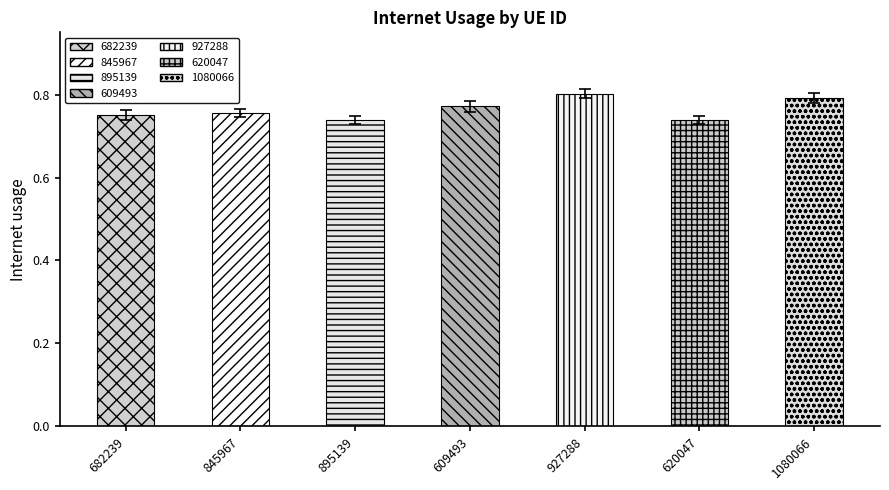

The value at 1080066 is 0.5. True or false?

False